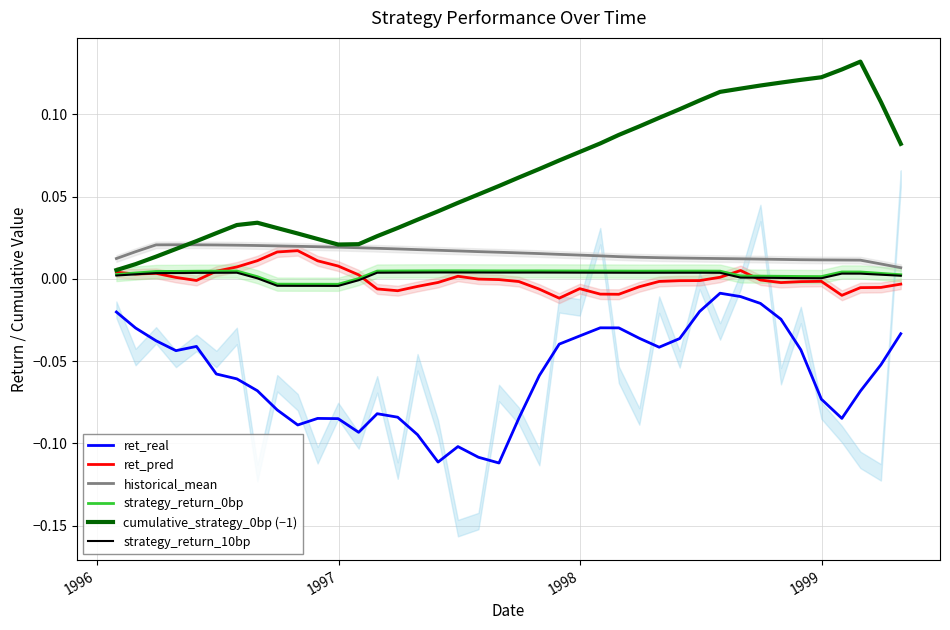

True or false: strategy_return_0bp and ret_real intersect in this chart.

False